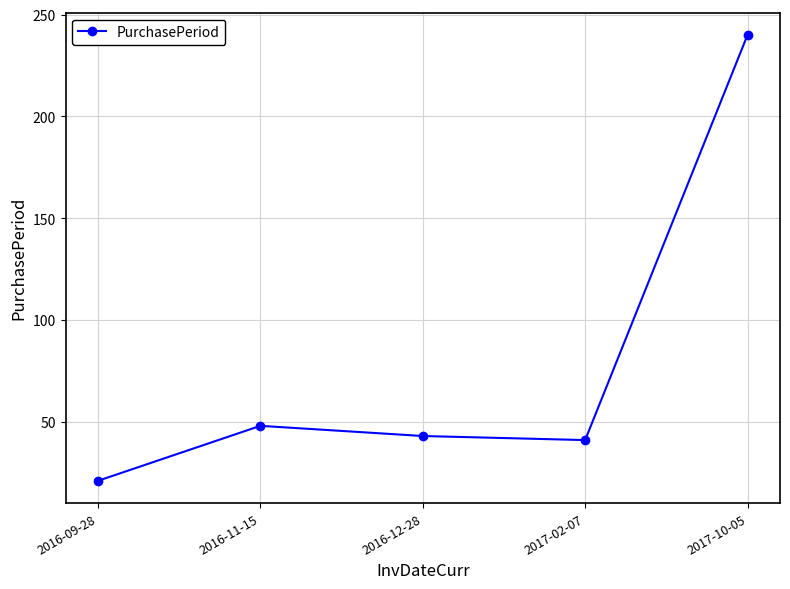

How many values are below 43?

2